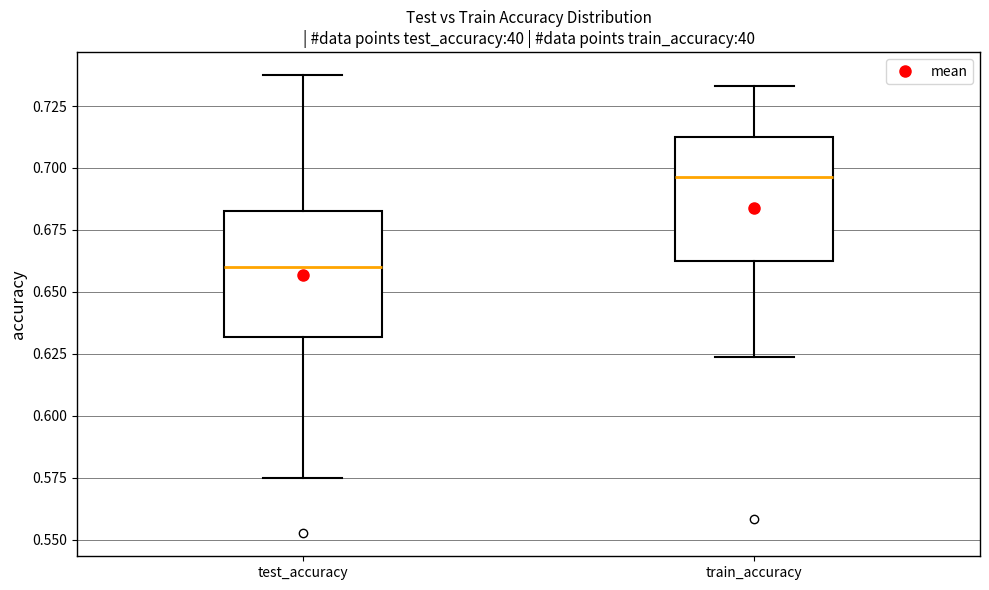

Where does the lower whisker of the box for train_accuracy end on the y-axis? The values are not printed on the chart, so give them approximately, as read against the axis.

0.625